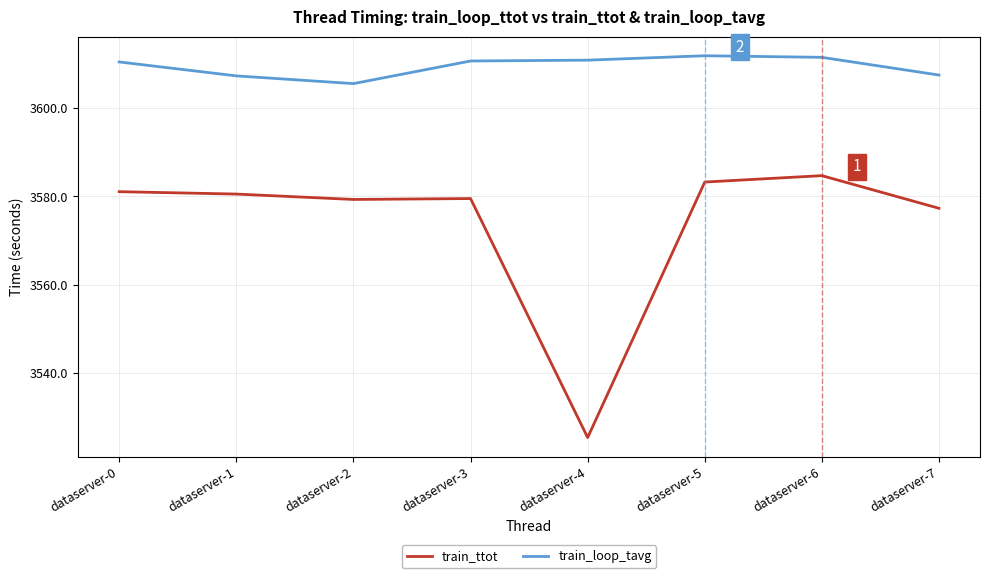

Is it true that train_loop_tavg equals 926.6 at dataserver-0?

False